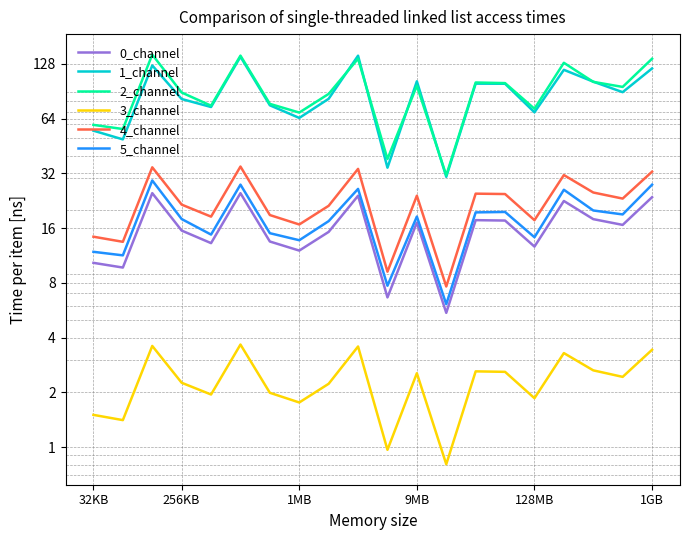

What is the value of the 4_channel point at the 2nd from the left?

13.4